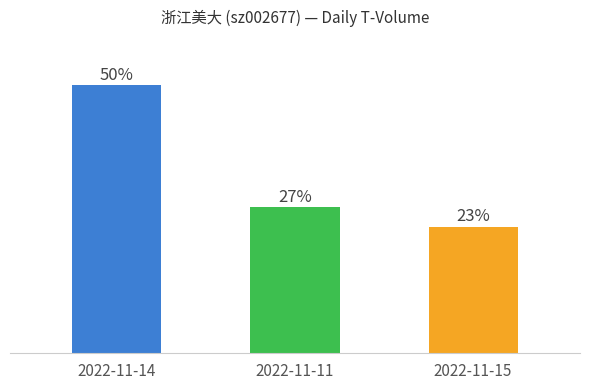

Are the bars horizontal?

No